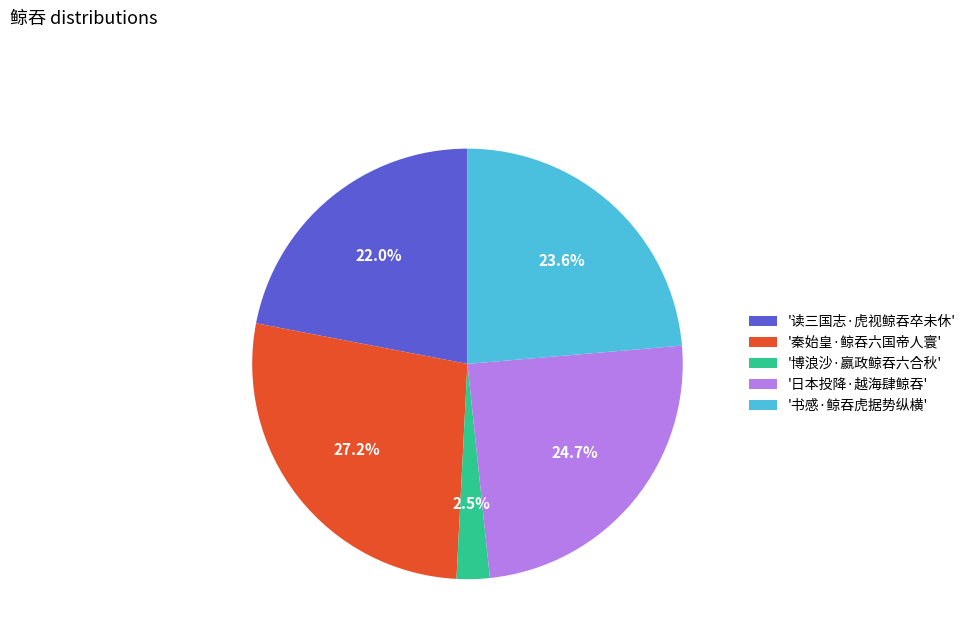

Which slice is the smallest?

'博浪沙·嬴政鲸吞六合秋'